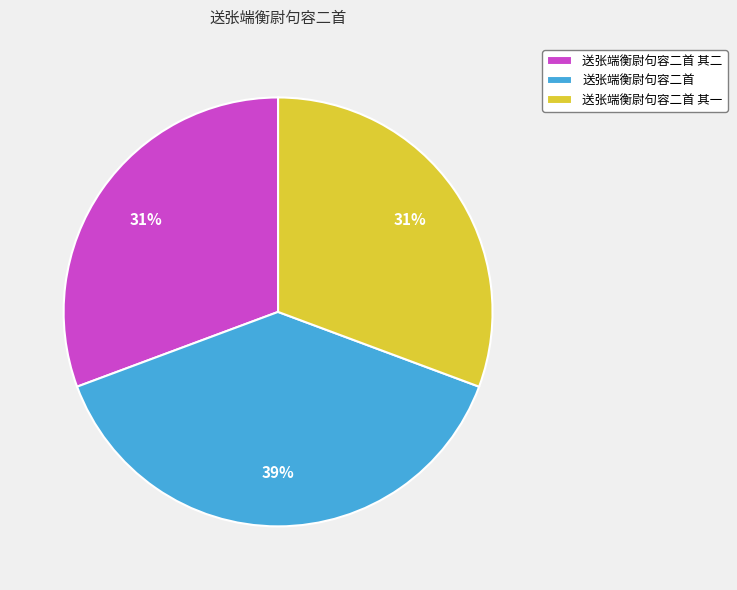

Do 送张端衡尉句容二首 其一 and 送张端衡尉句容二首 together represent more than half of the pie?

Yes